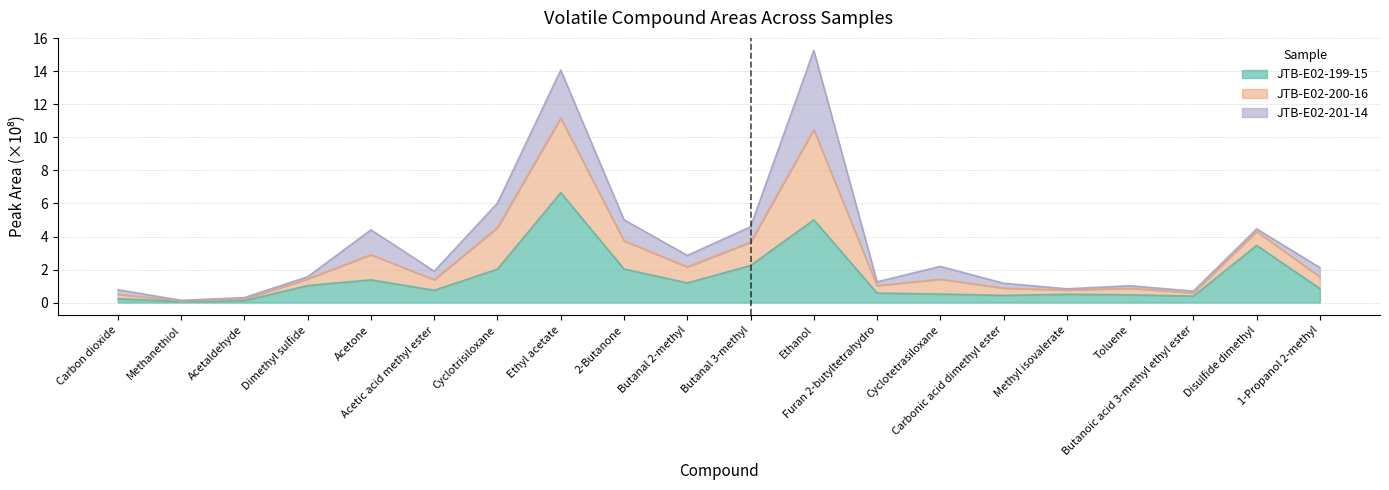

How many interior local peaks does the JTB-E02-200-16 series have?

6